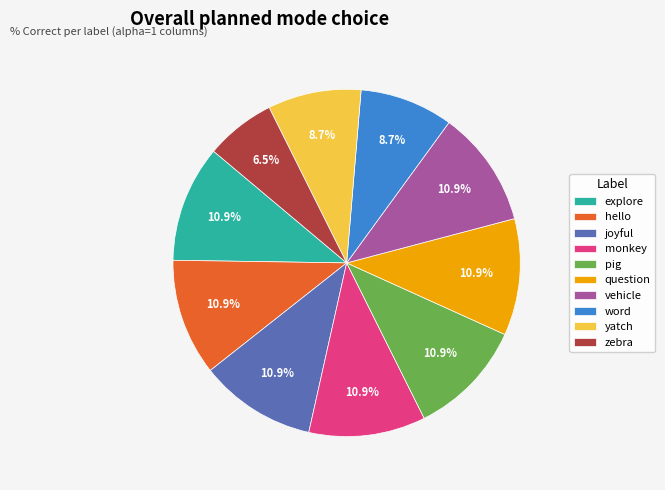

Which category has the smallest portion of the pie?

zebra